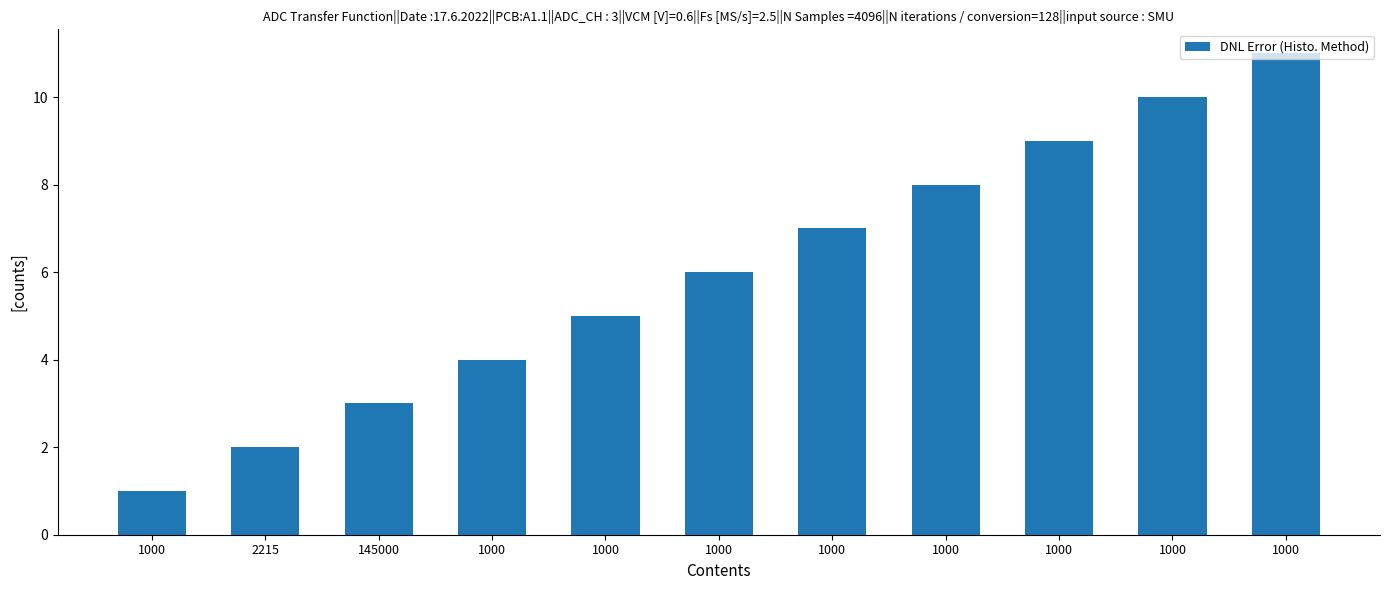

What is the difference between the second highest and second lowest values?

8